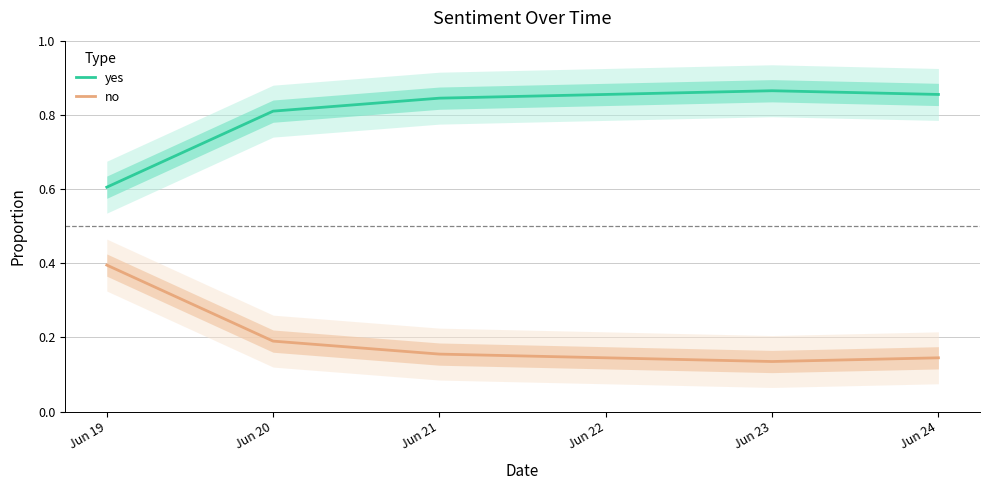

What is the difference between the maximum and minimum values in the no series?

0.3